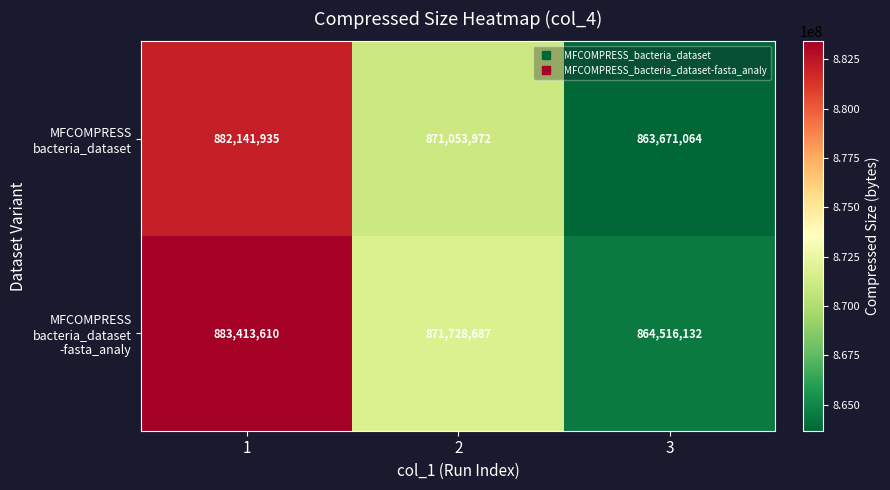

What is the difference between the highest and lowest values at 1?

1271675